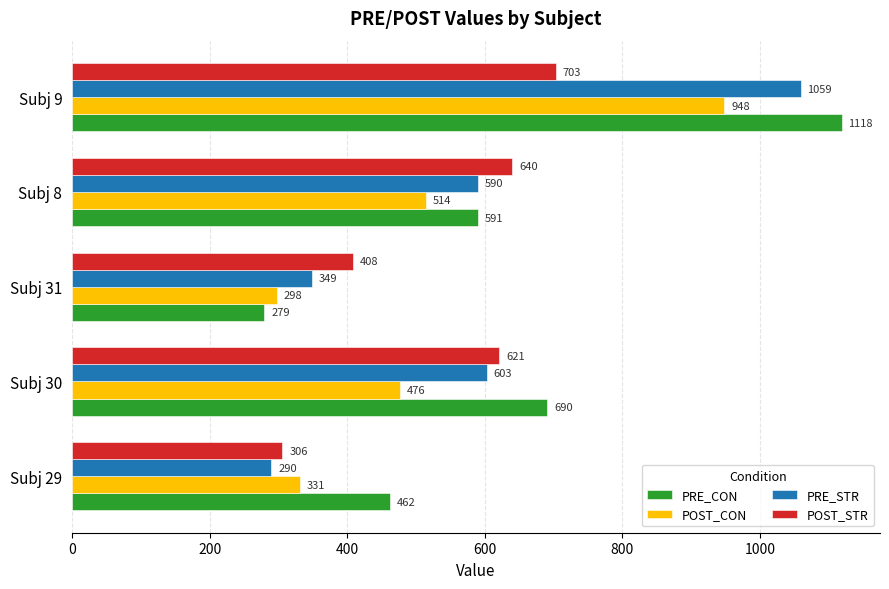

How many values in the POST_STR series exceed 620?

3